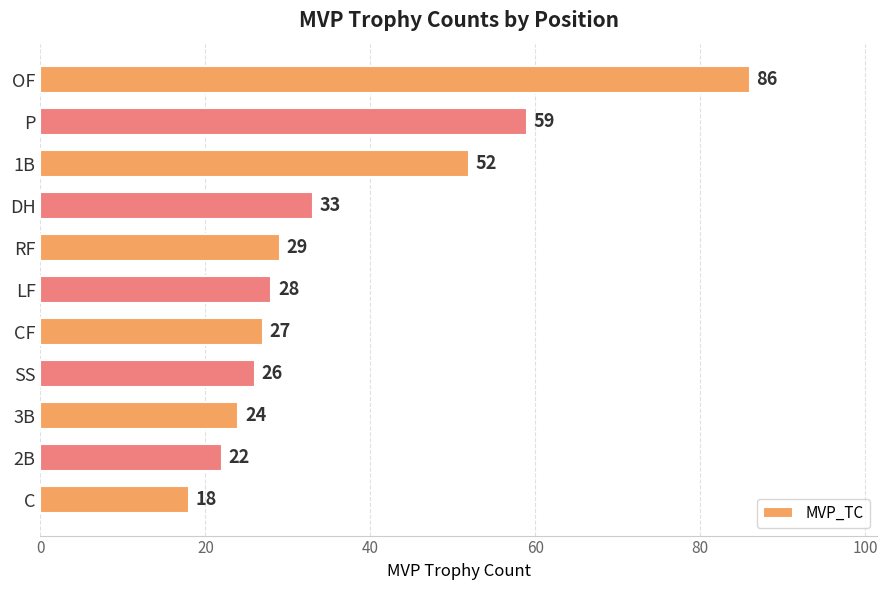

The value at SS is 26. True or false?

True